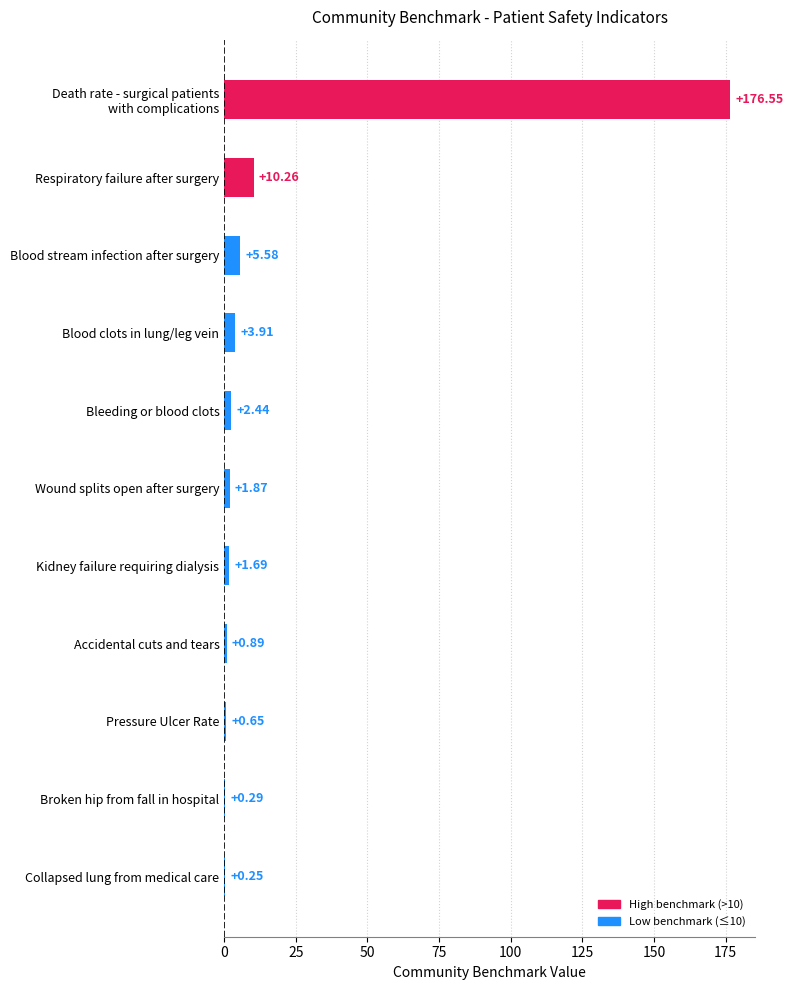

Where is the data nearest to the value 88?

Respiratory failure after surgery